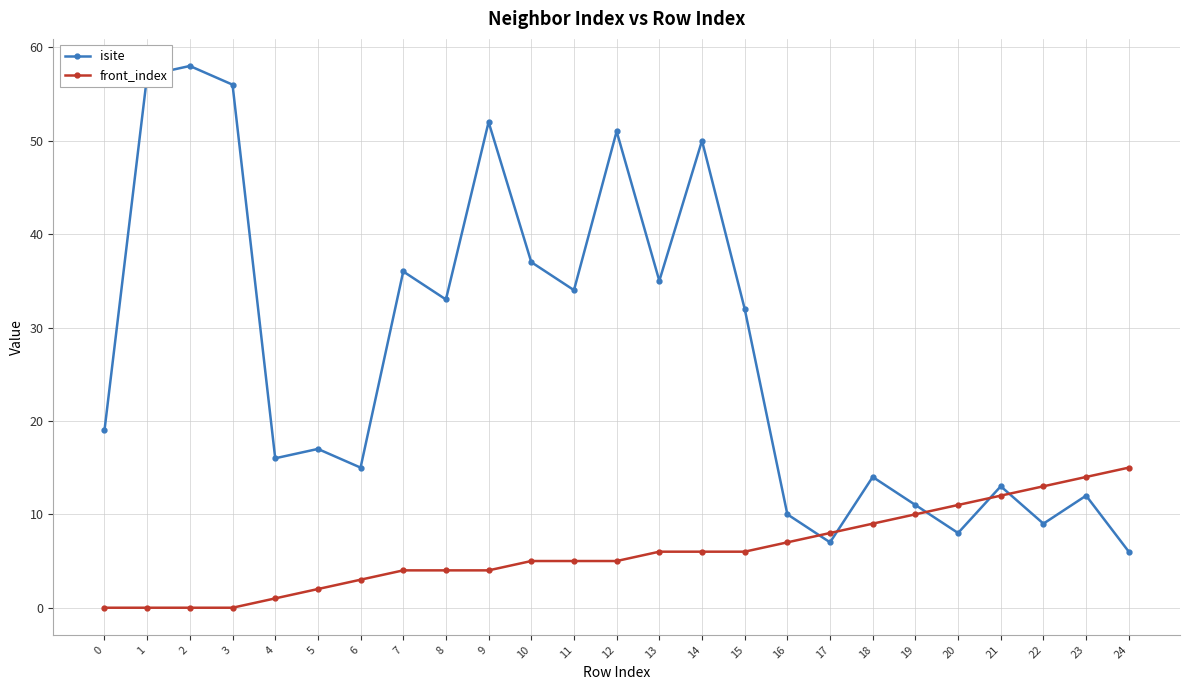

Between 9 and 13, which series saw the biggest shift?

isite